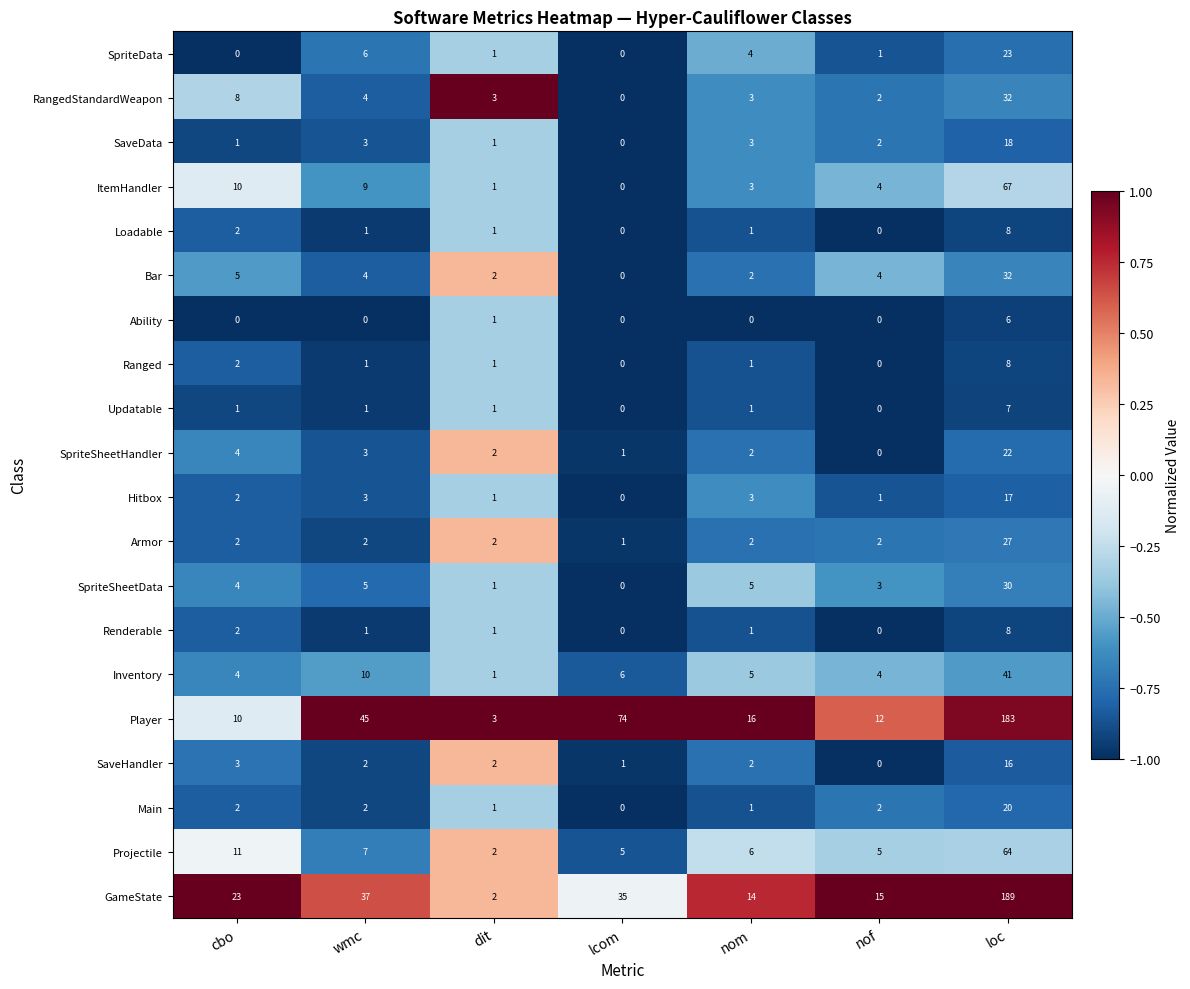

How many categories are shown in the chart?

7